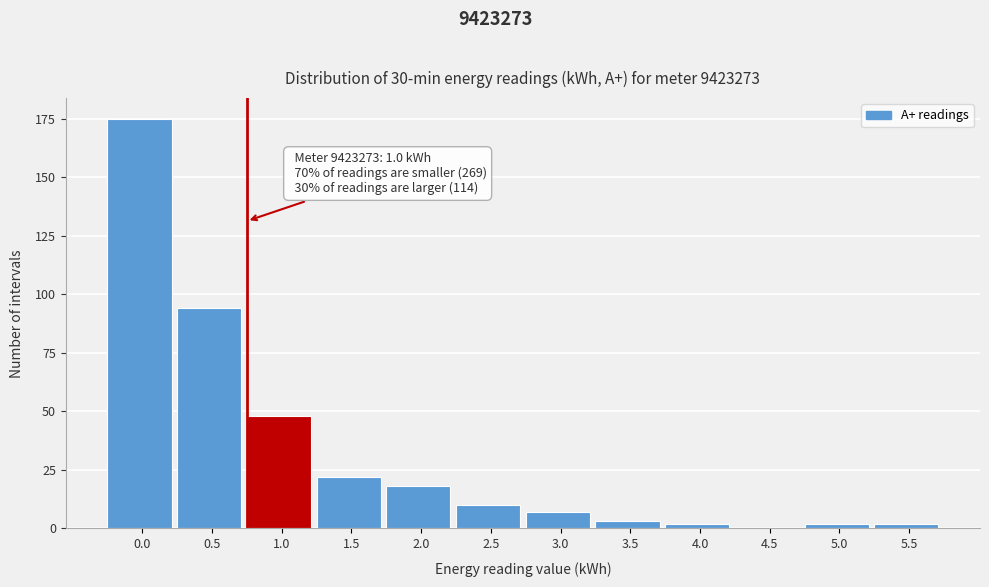

Reading left to right, what are all the values shown in this chart?

0.0=175	0.5=94	1.0=48	1.5=22	2.0=18	2.5=10	3.0=7	3.5=3	4.0=2	4.5=0	5.0=2	5.5=2